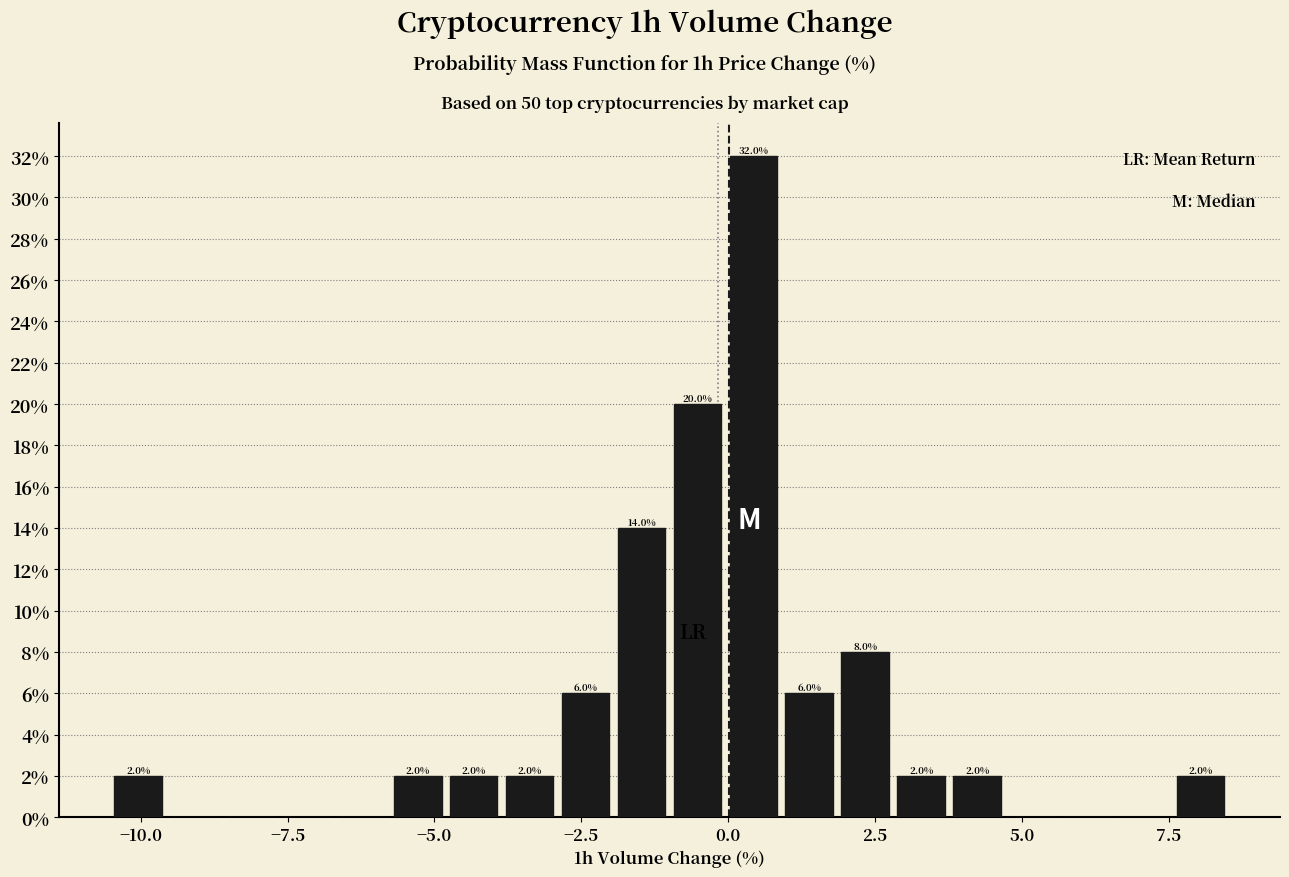

Around what value on the x-axis is the tallest bar? Give the approximate position of its centre, as read against the axis.

0.5